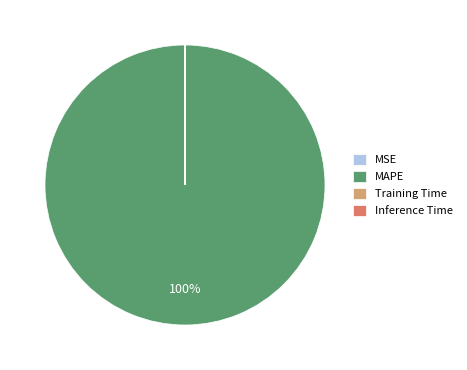

Is it true that MAPE is 100% of the pie?

True